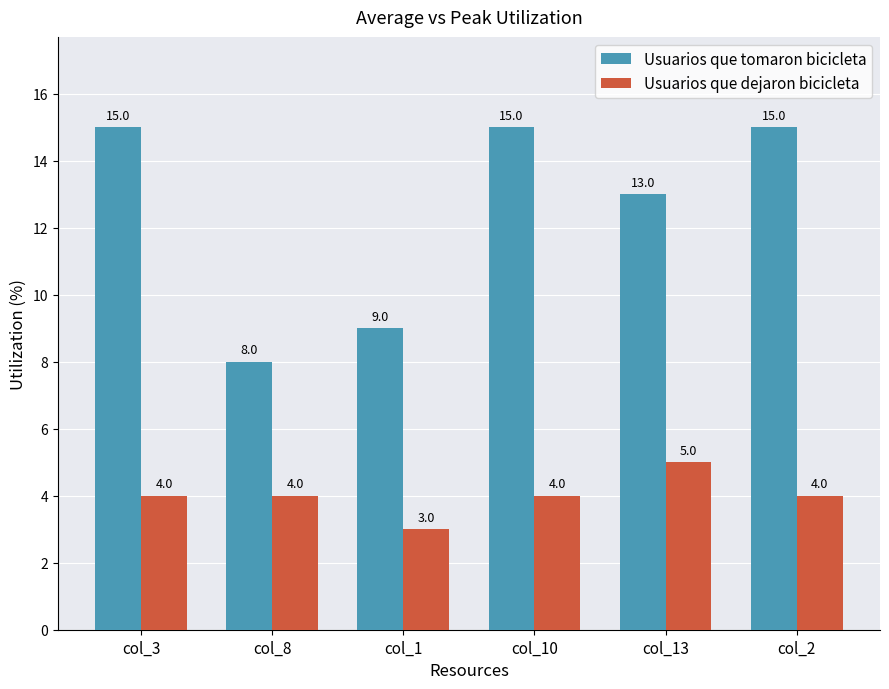

What is the difference between the second highest and second lowest values in the Usuarios que tomaron bicicleta series?

6